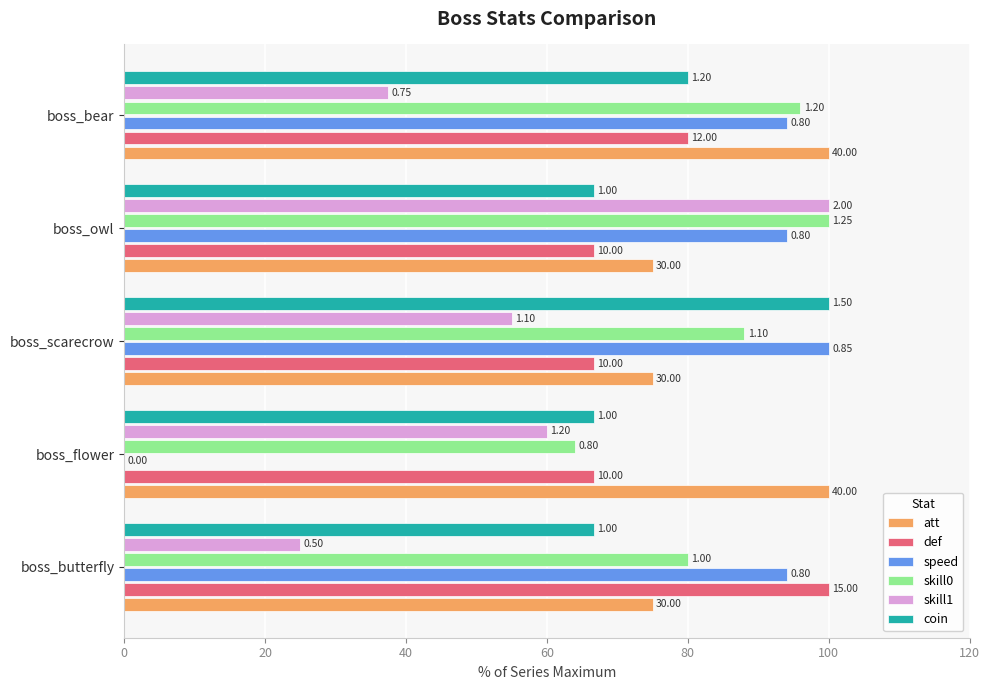

What are all the series names shown in the legend?

att, def, speed, skill0, skill1, coin